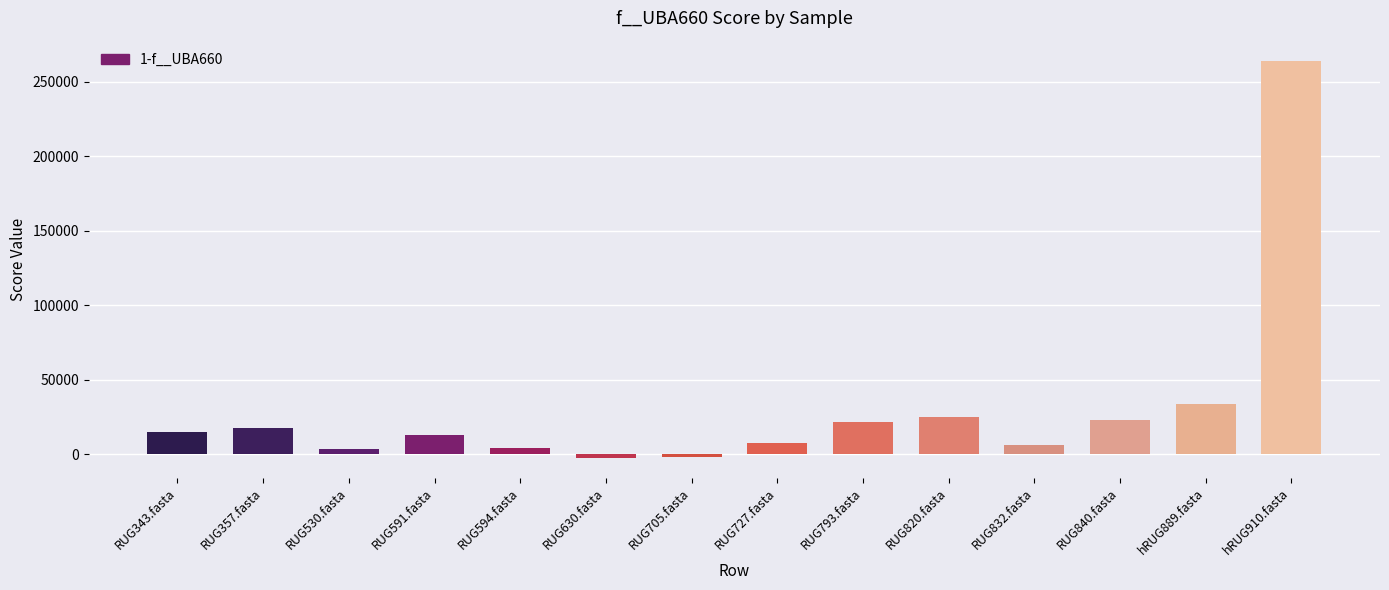

The value at hRUG889.fasta is 33851.2. True or false?

True